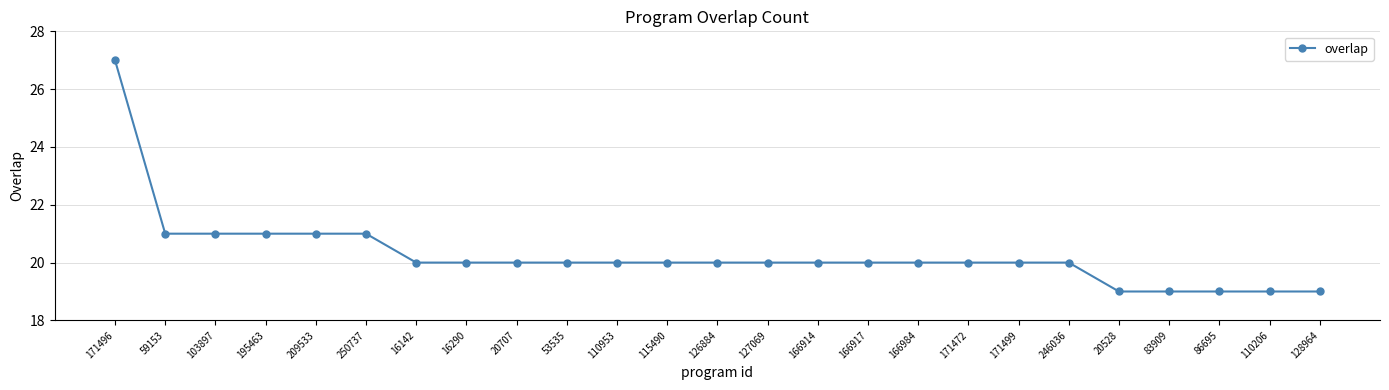

Count the number of data series in this chart.

1